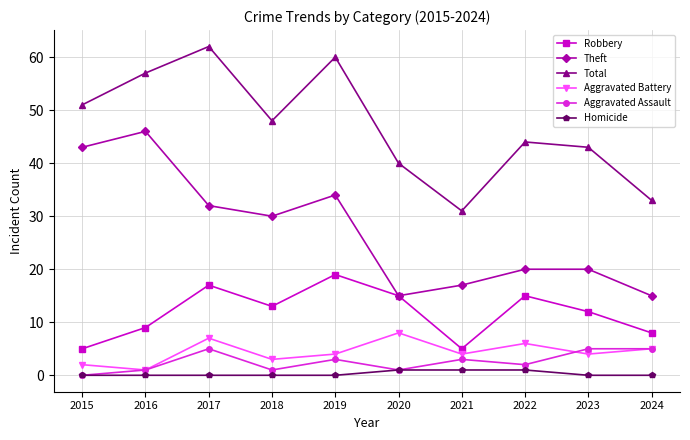

True or false: Aggravated Battery has more than 1 interior local peaks.

True